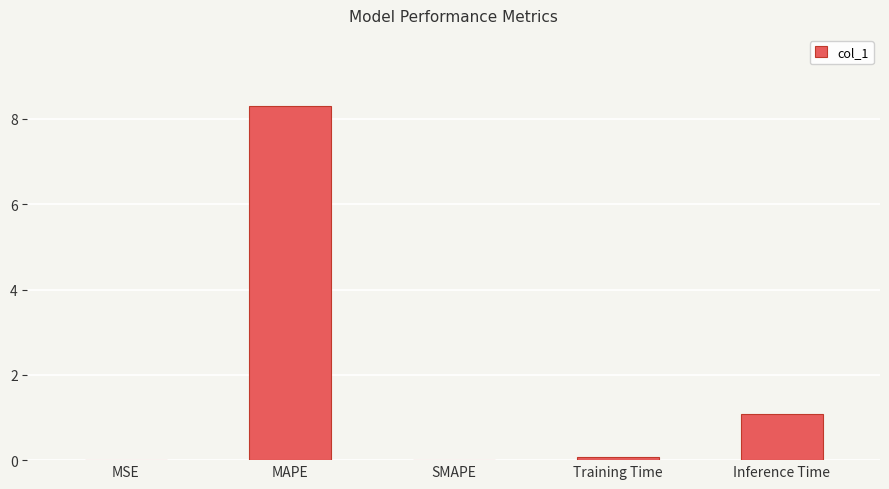

What is the sum of all values?

9.5